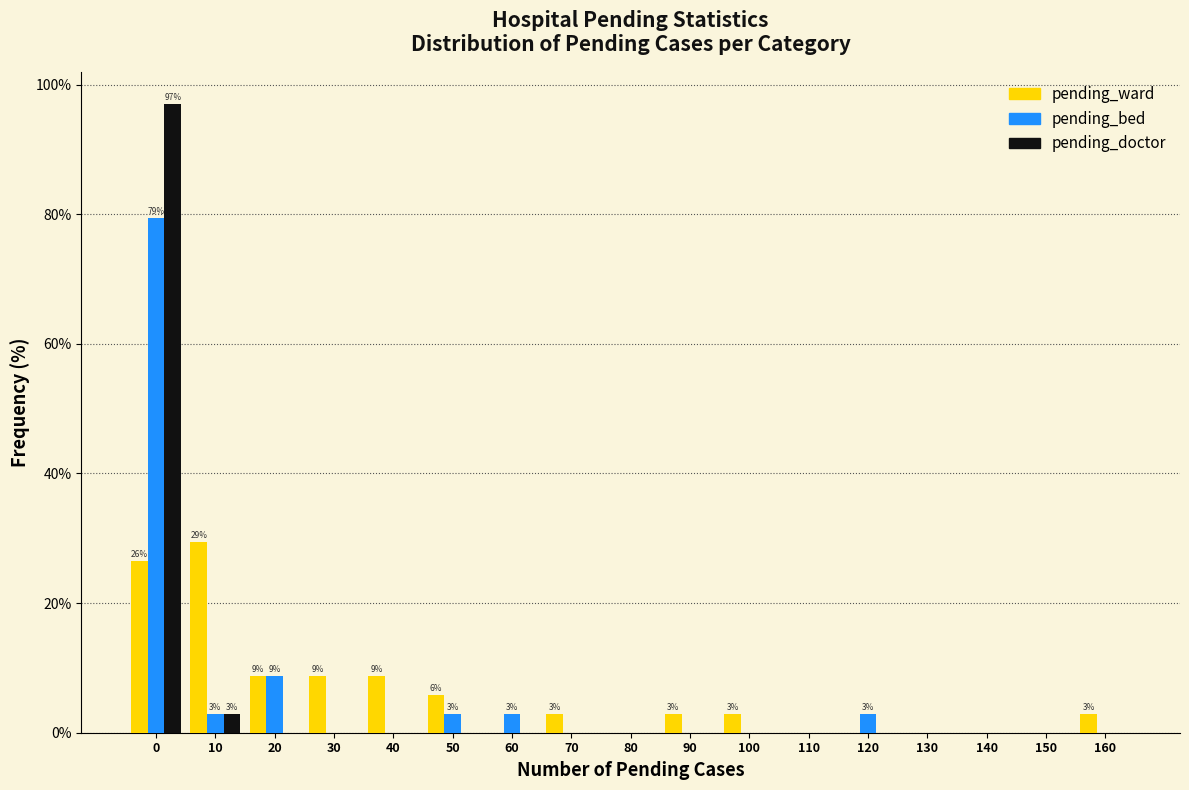

Is the value of pending_ward at 100 greater than the value of pending_doctor at 110?

Yes